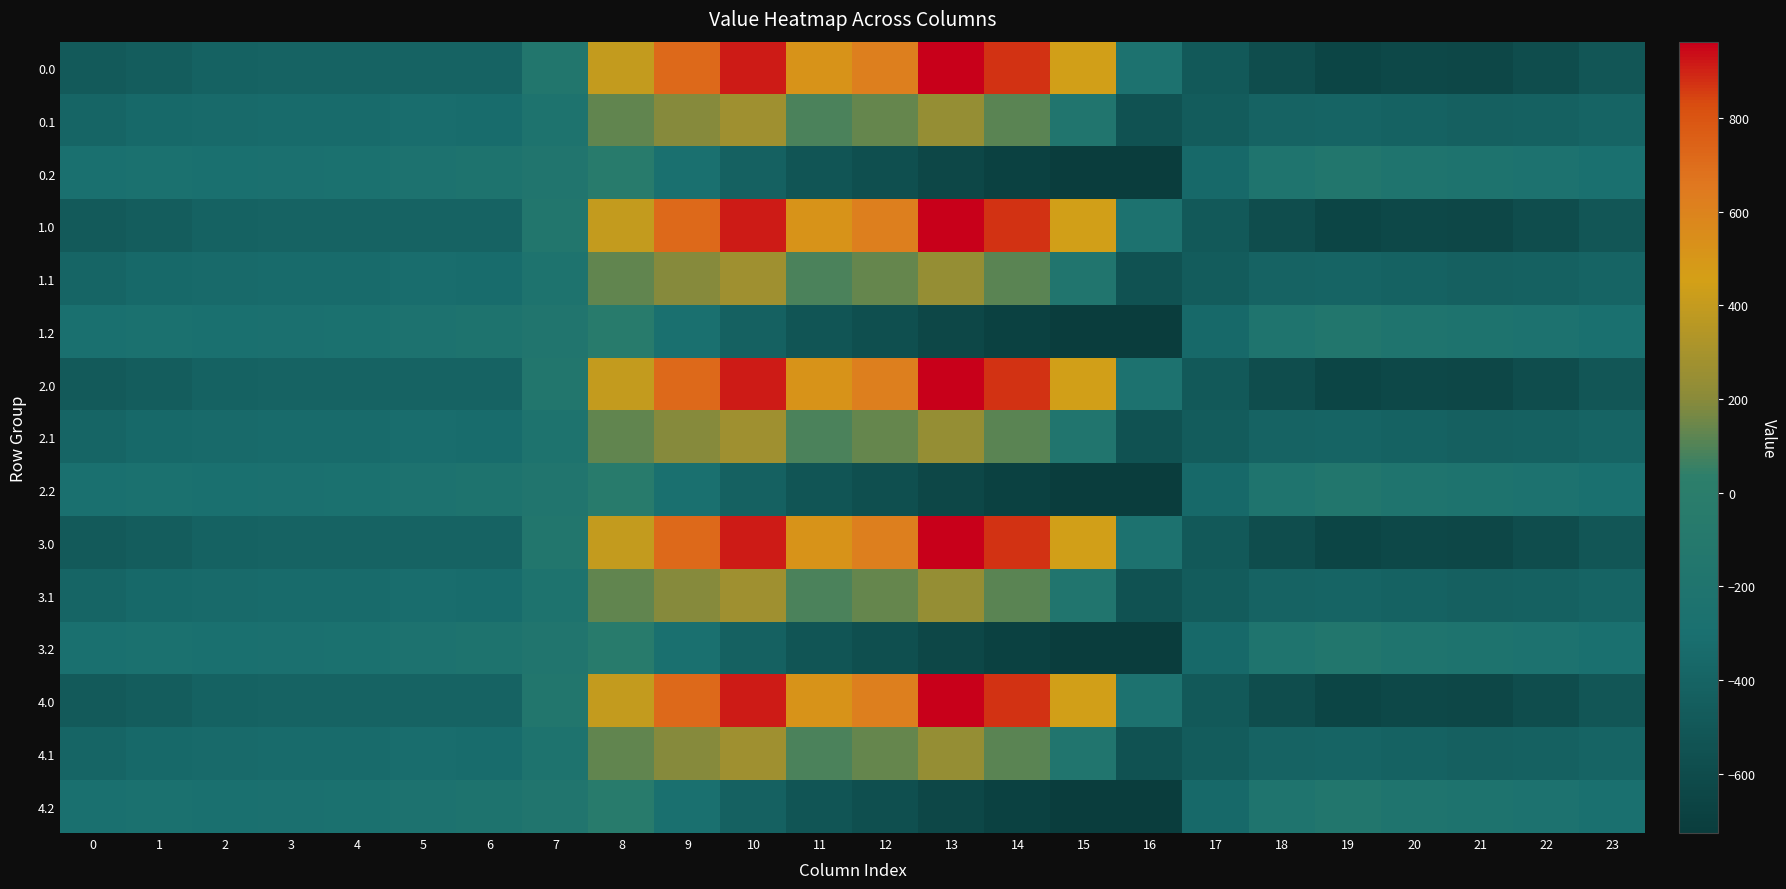

What is the difference between the highest and lowest values at 12?

1190.6